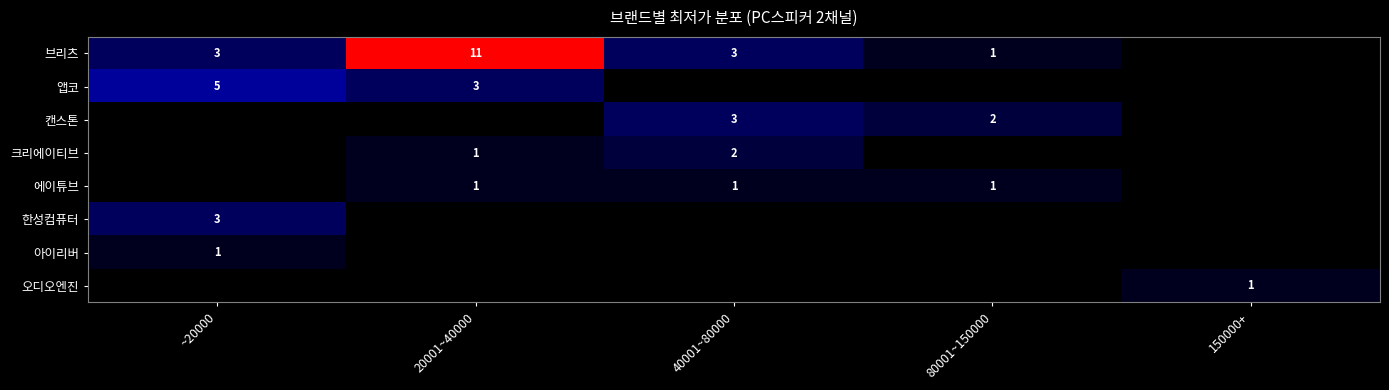

Is it true that 에이튜브 equals 2 at 40001~80000?

False